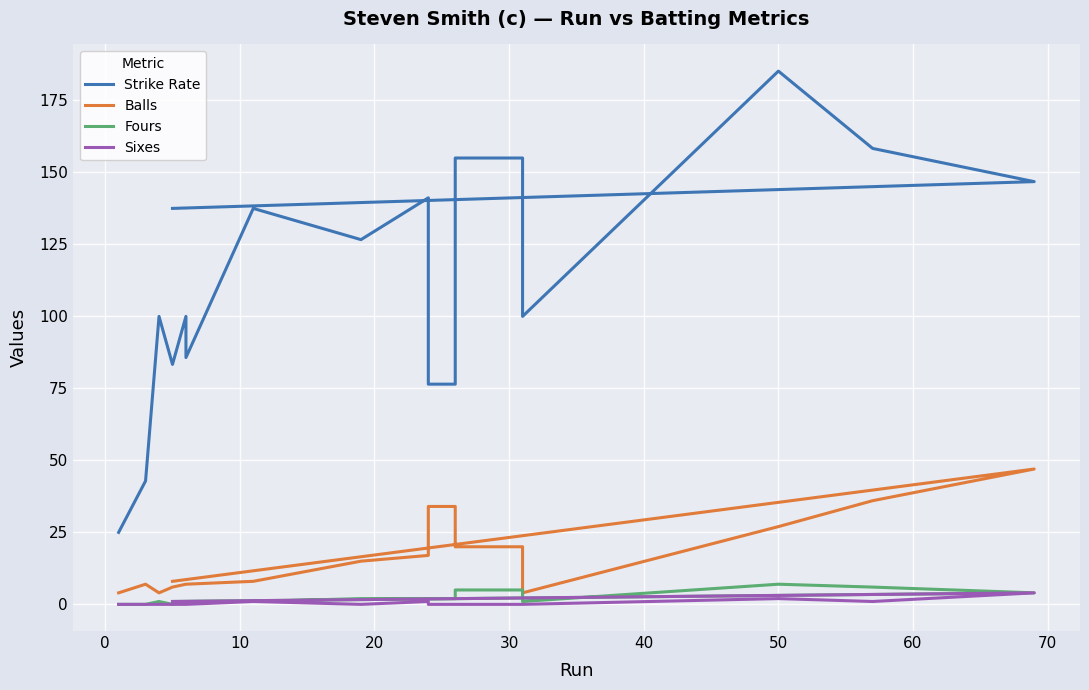

The value of Strike Rate at 14 is 133.9. True or false?

False